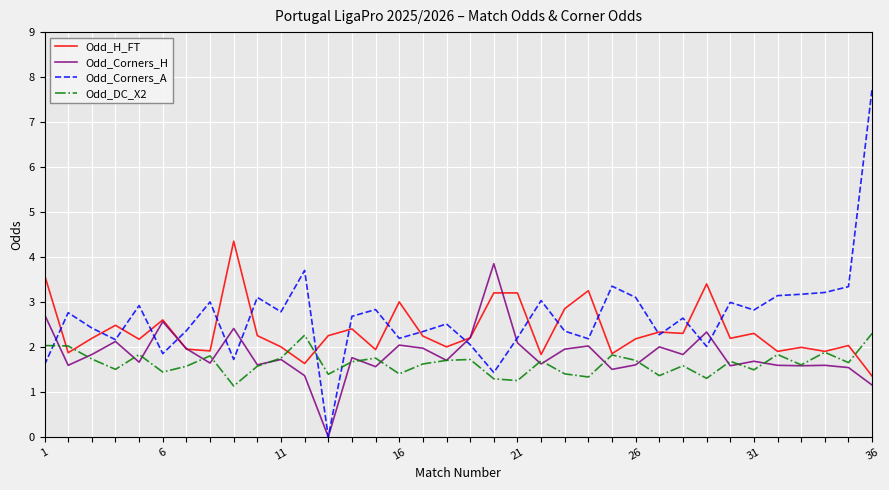

What is the maximum value shown in the chart?

7.8